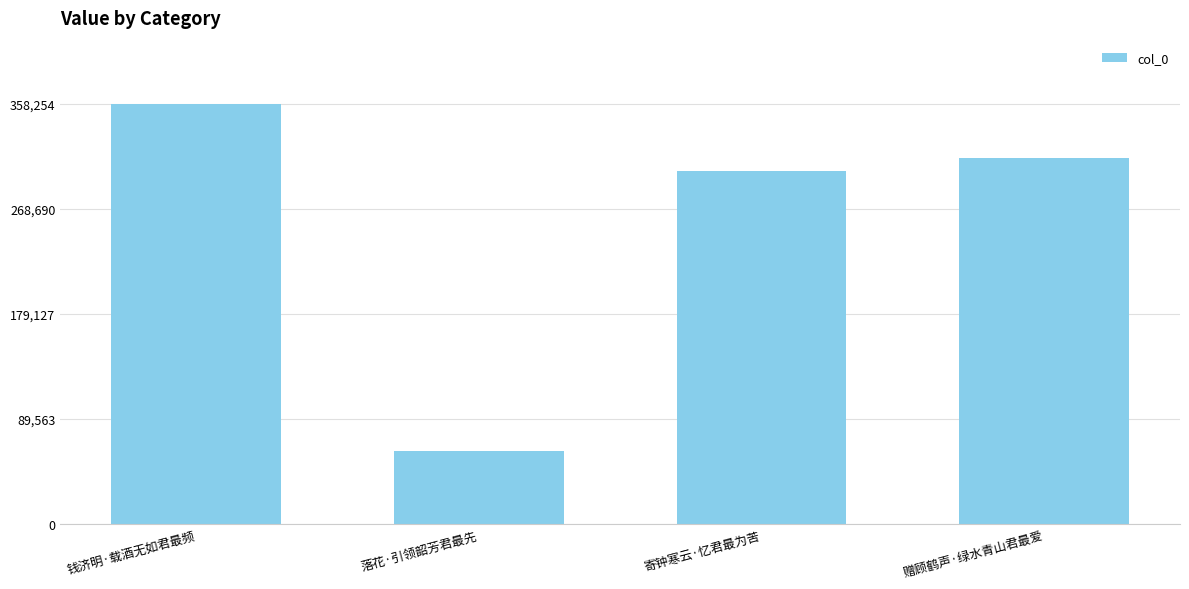

Approximately how many times larger is the value at 寄钟寒云·忆君最为苦 compared to 落花·引领韶芳君最先?

4.8